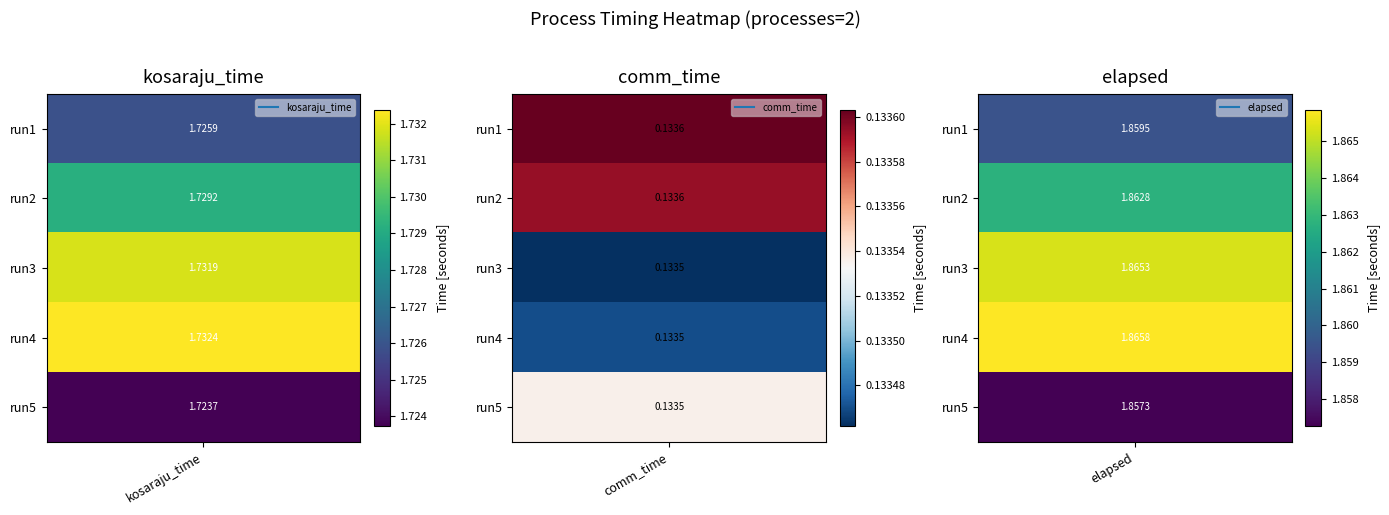

At which category is the sum across all series the highest?

elapsed